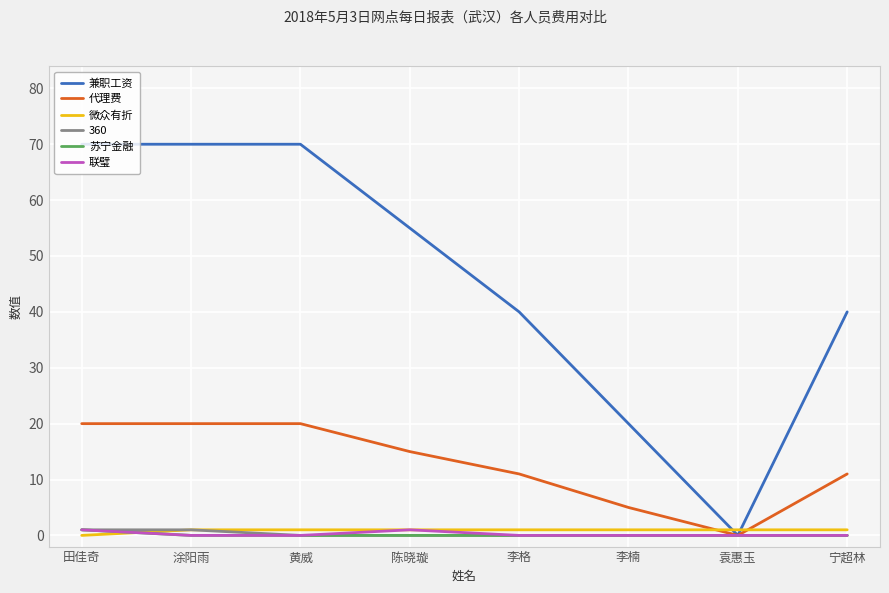

Is it true that 兼职工资 equals 18 at 黄威?

False